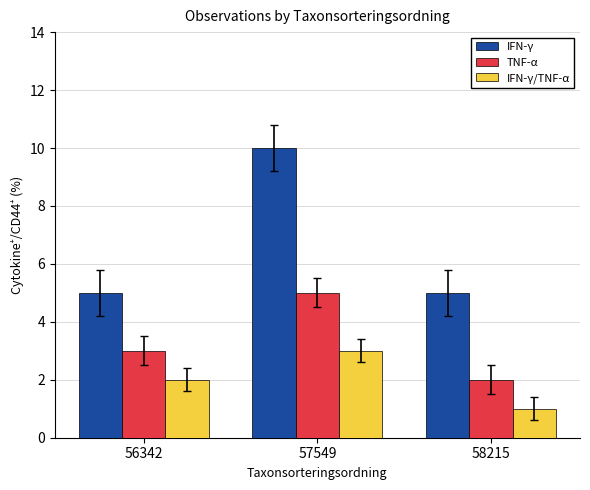

True or false: IFN-γ has a value of 17 at 57549.

False